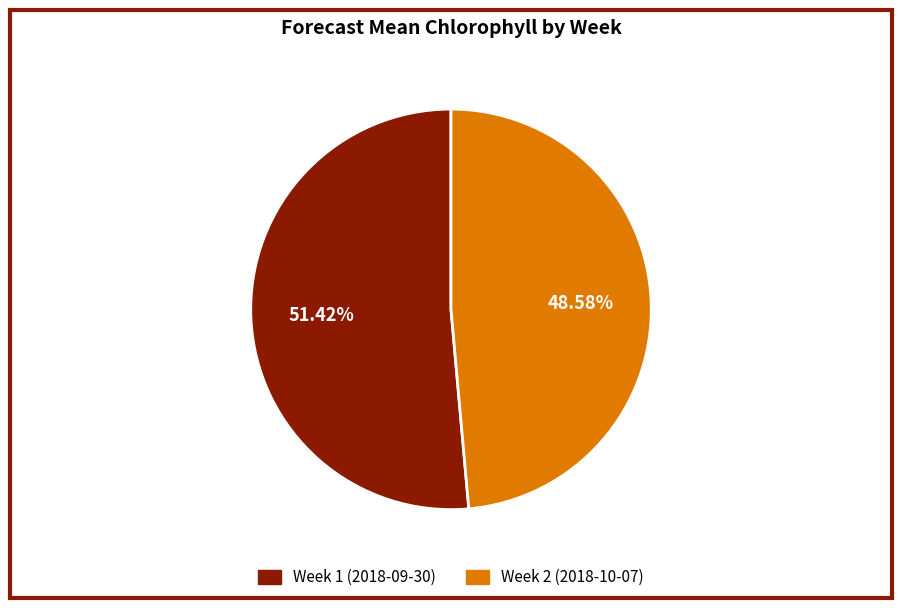

To the nearest percent, what portion does Week 2 (2018-10-07) represent?

49%